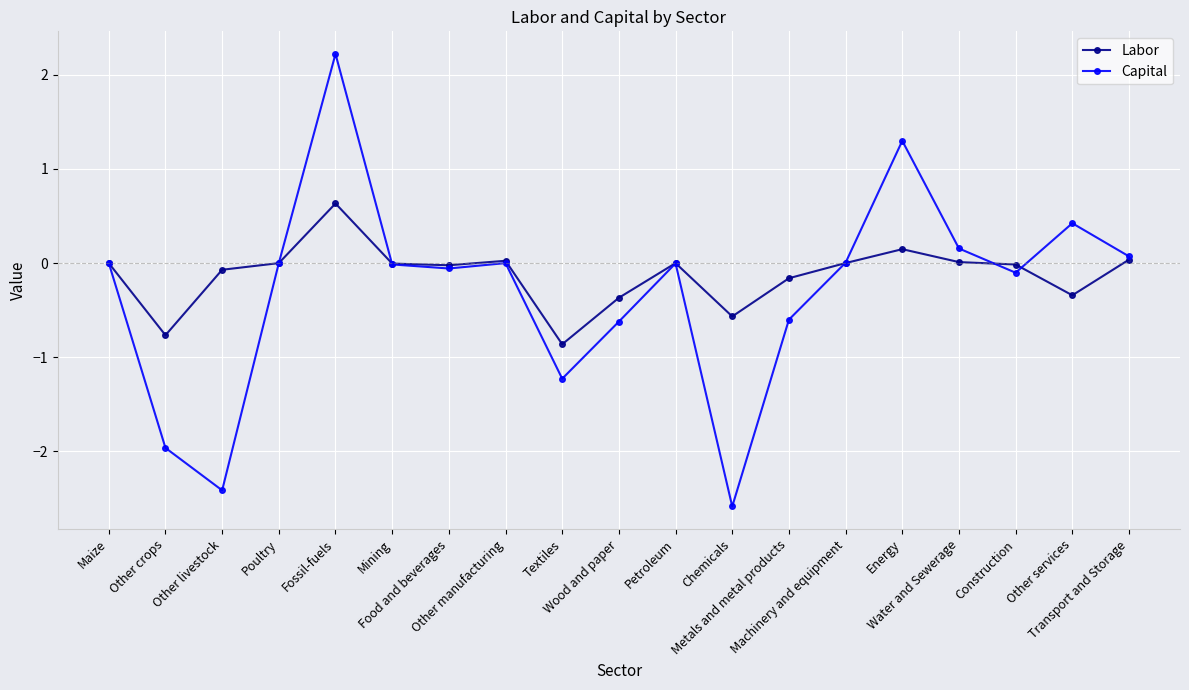

True or false: Capital has more than 2 points higher than both neighbors.

True